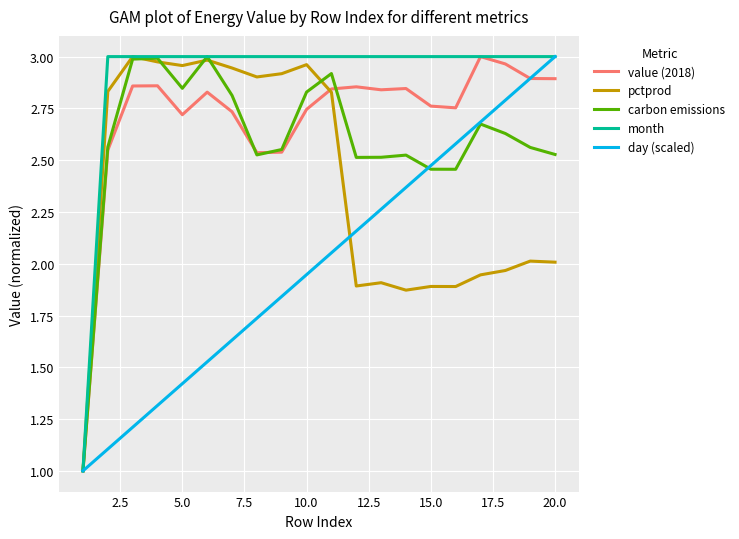

Which series has the largest total across all categories?

month